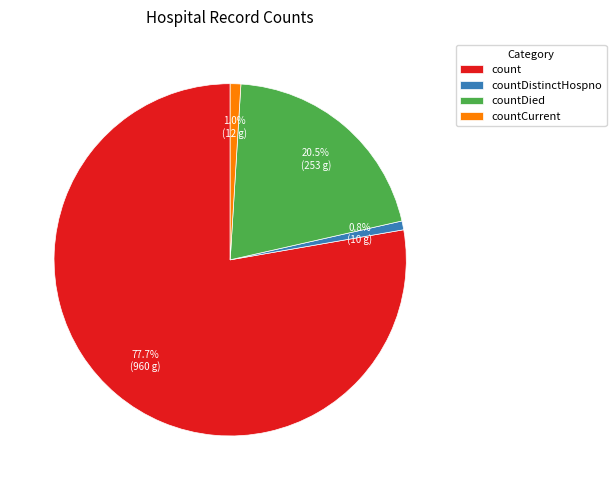

Which slice is the largest?

count